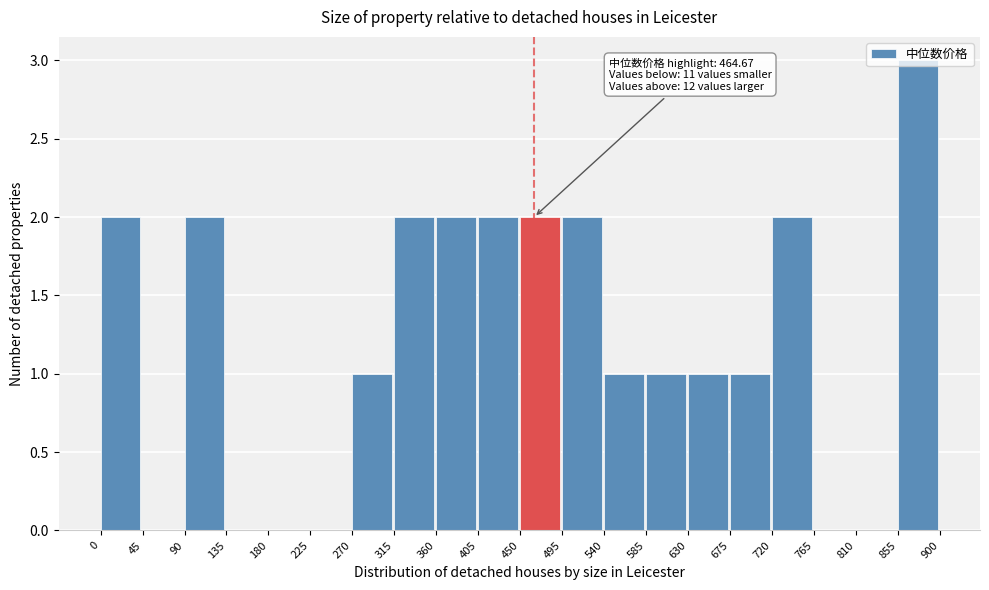

Which range on the x-axis has the tallest bar?

855 to 900